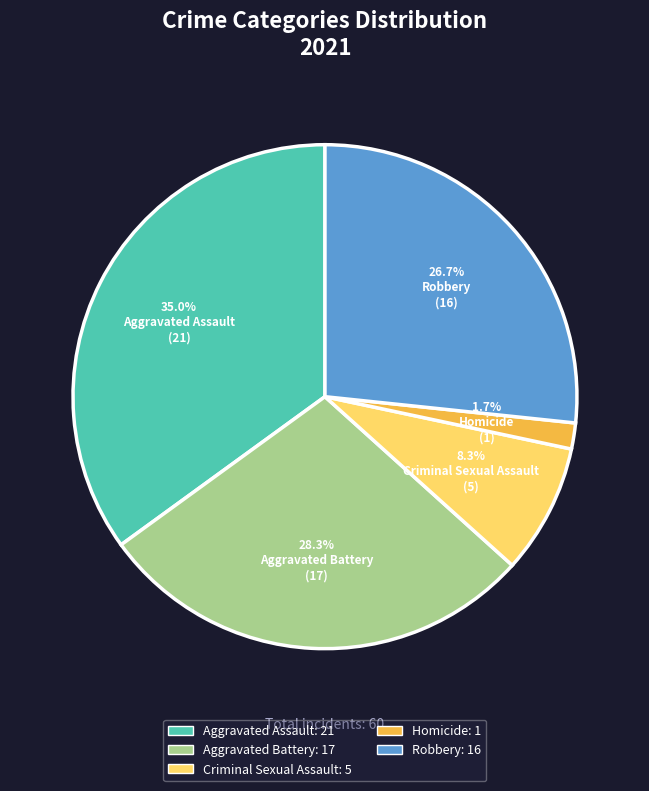

Does Homicide account for over 50% of the chart?

No